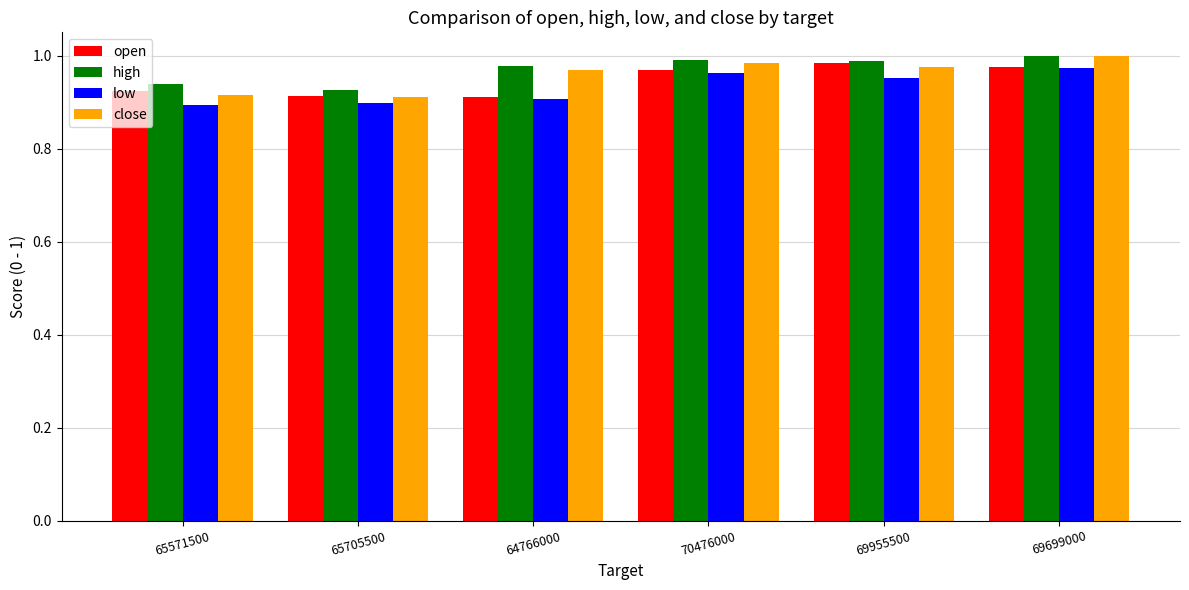

Which series has the largest range (max minus min)?

close